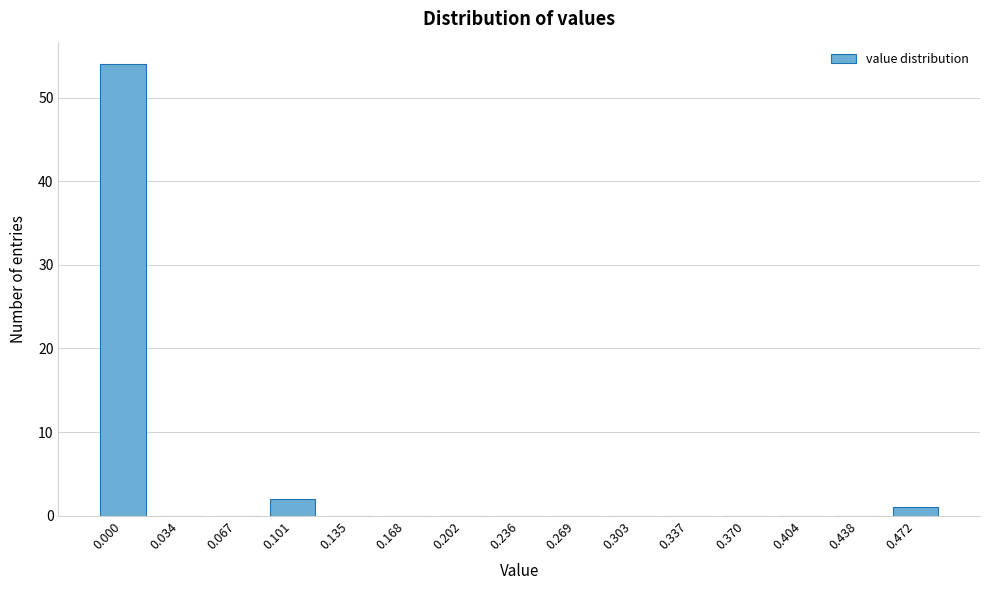

Reading right to left, what are all the values shown in this chart?

0.472=1	0.438=0	0.404=0	0.370=0	0.337=0	0.303=0	0.269=0	0.236=0	0.202=0	0.168=0	0.135=0	0.101=2	0.067=0	0.034=0	0.000=54